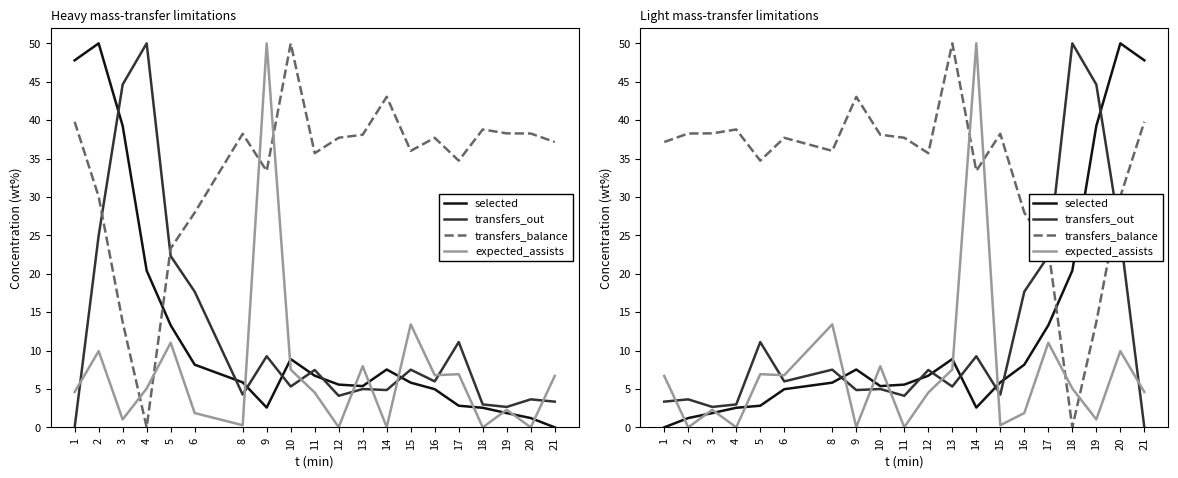

Rank the categories by transfers_balance value from highest to lowest.

13, 9, 21, 4, 3, 2, 15, 10, 11, 6, 1, 8, 12, 5, 14, 20, 16, 17, 19, 18